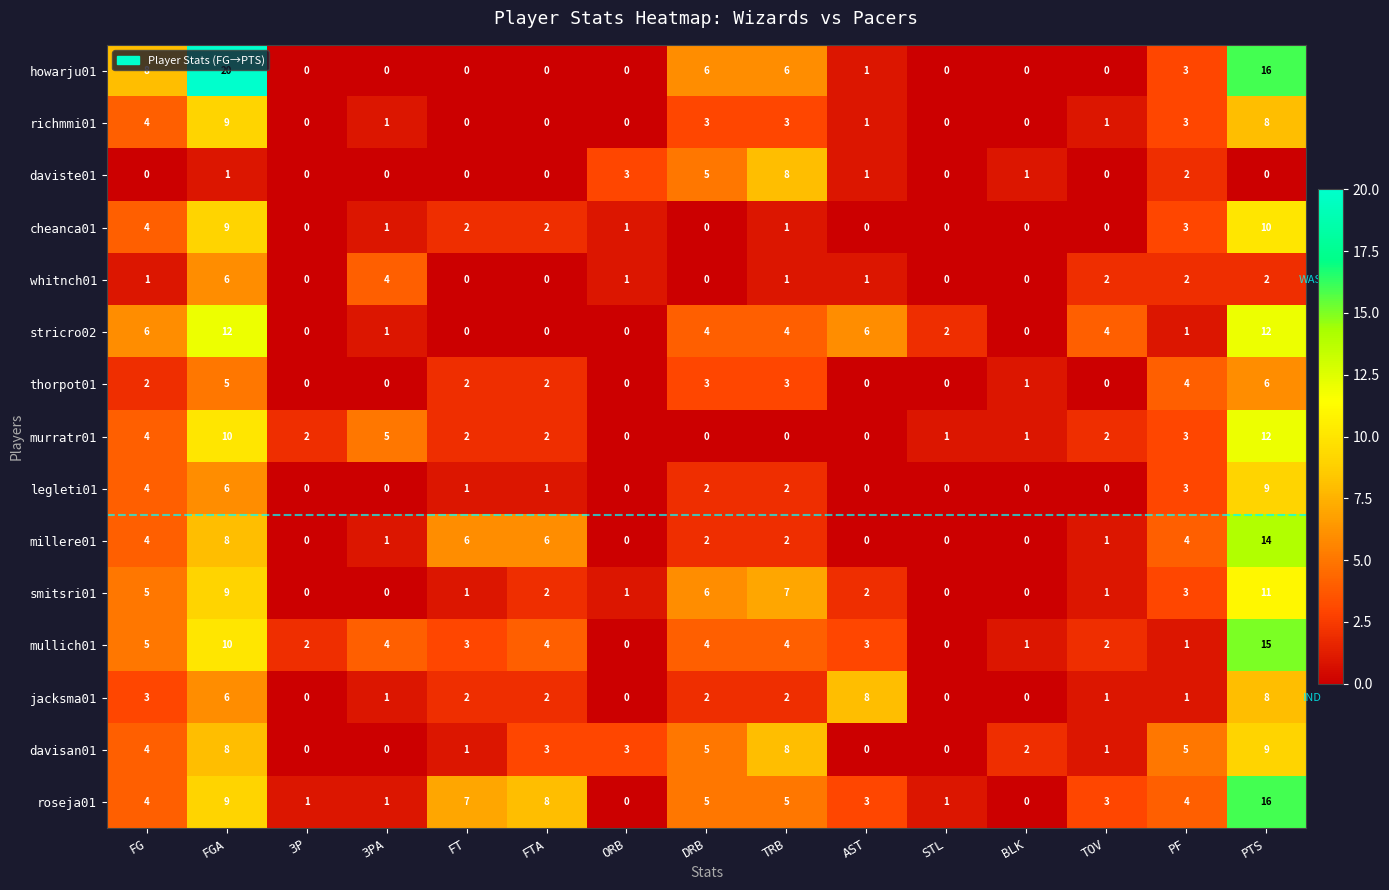

At which label does richmmi01 reach its peak?

FGA